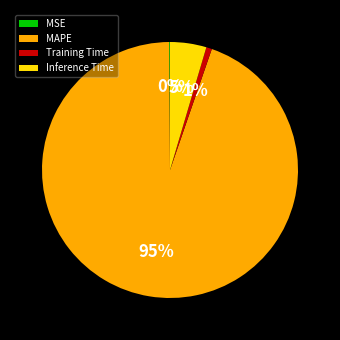

Is it true that MAPE is 95% of the pie?

True